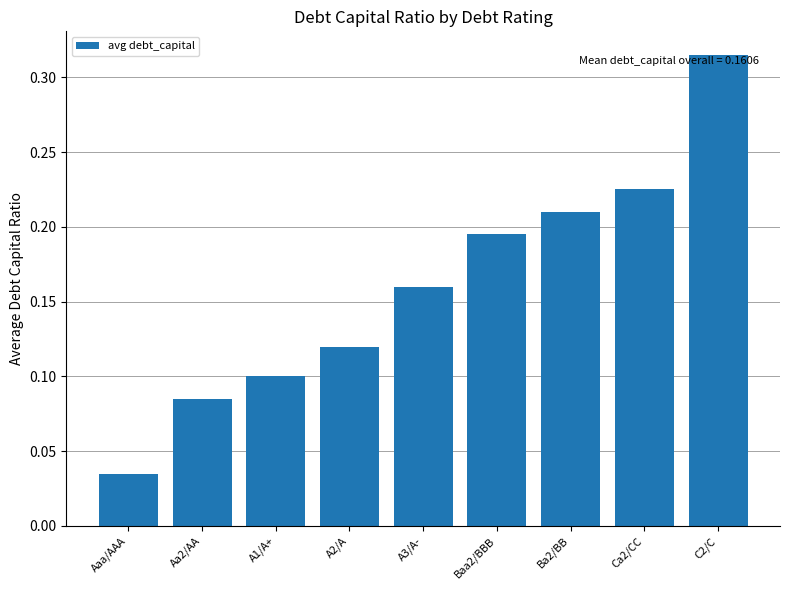

The value at C2/C is 0.4. True or false?

False